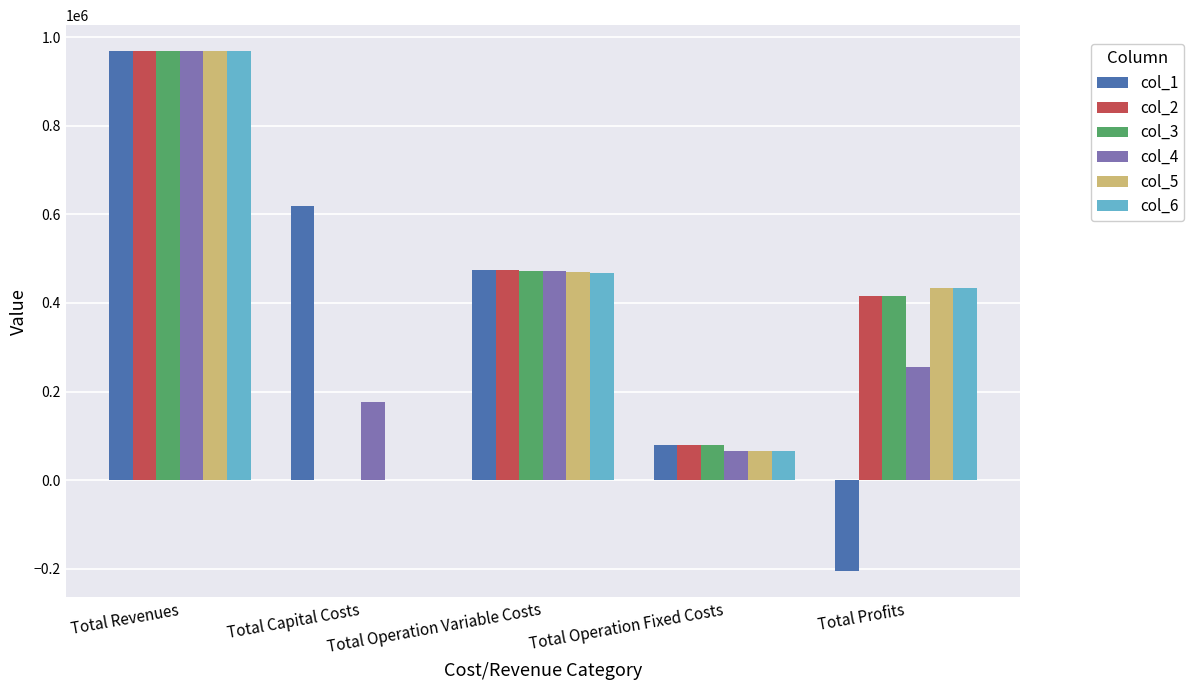

What is the spread (max minus min) of values at Total Capital Costs?

619426.0